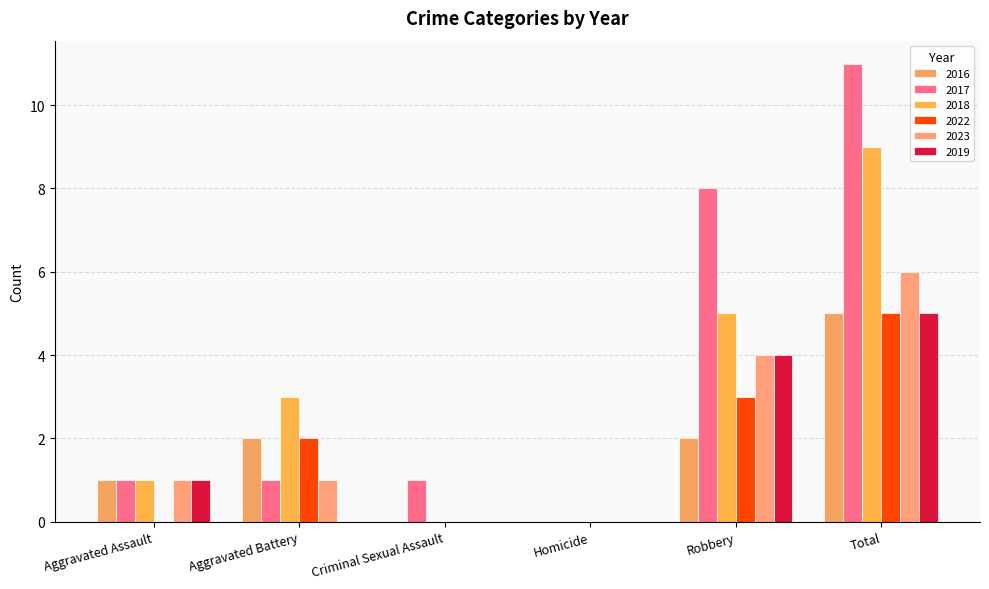

Is it true that 2018 equals 0 at Criminal Sexual Assault?

True